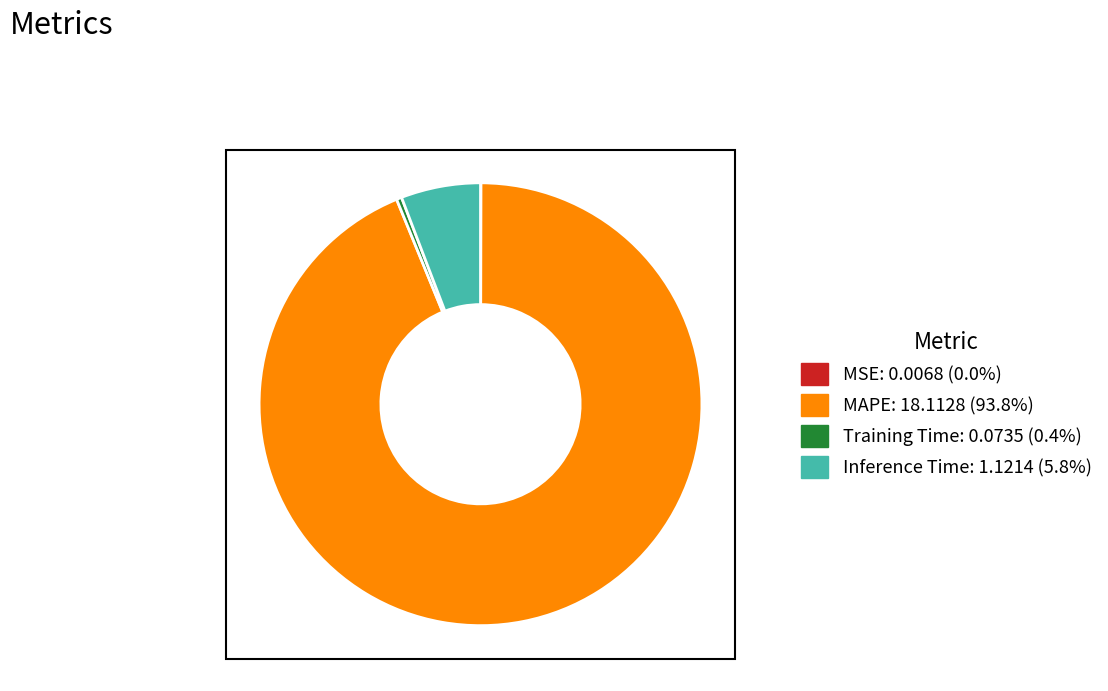

What is the largest slice in the pie chart?

MAPE